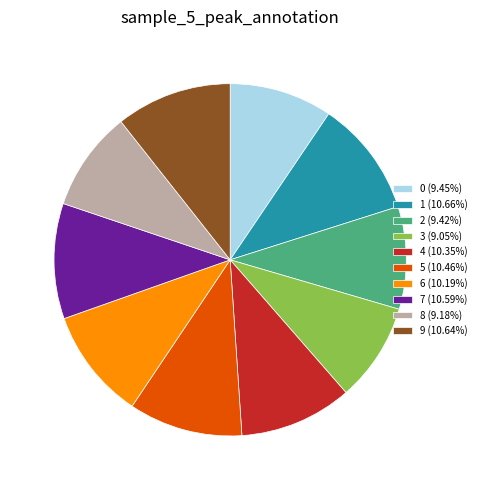

Approximately how many times larger is the value at 1 (10.66%) compared to 3 (9.05%)?

1.2